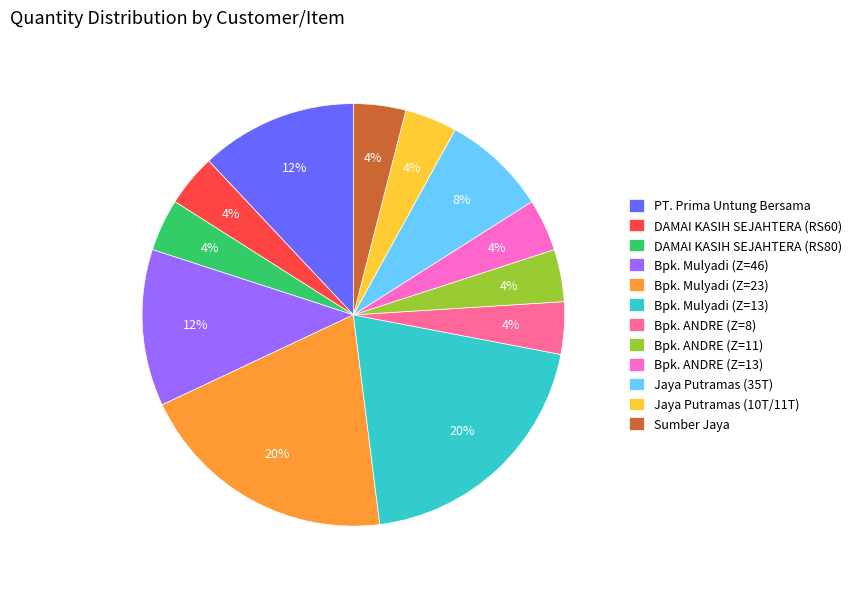

Approximately how many times larger is the value at Bpk. Mulyadi (Z=13) compared to Bpk. Mulyadi (Z=46)?

1.7